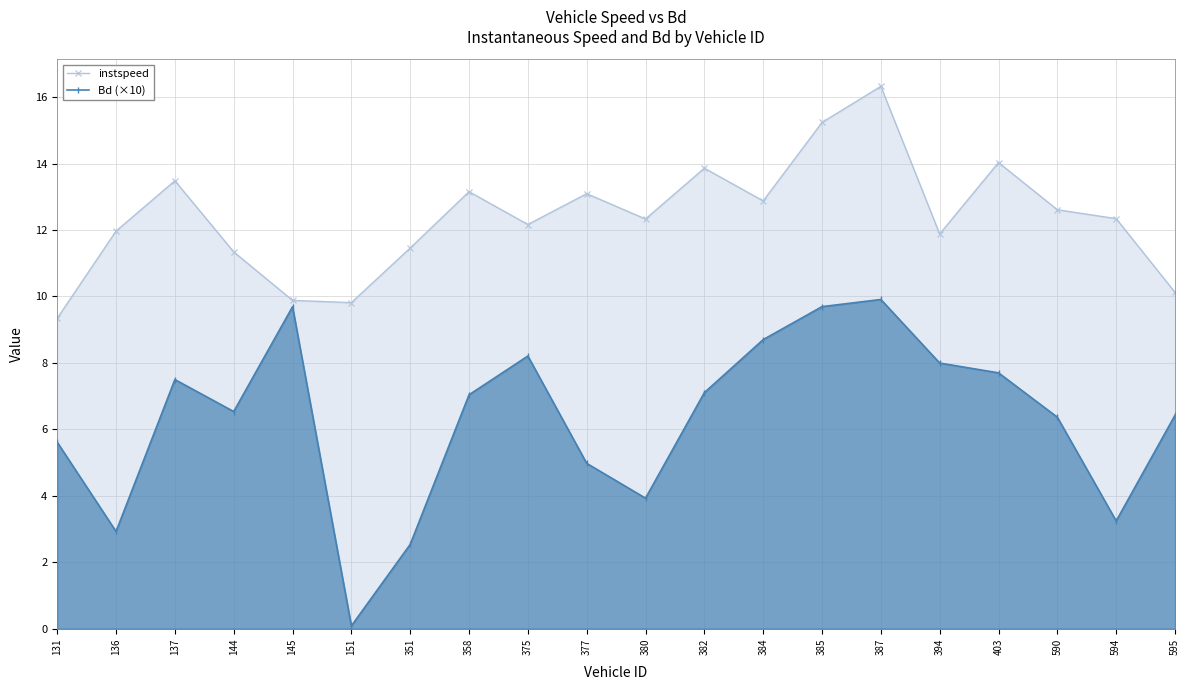

True or false: instspeed and Bd (×10) intersect in this chart.

False